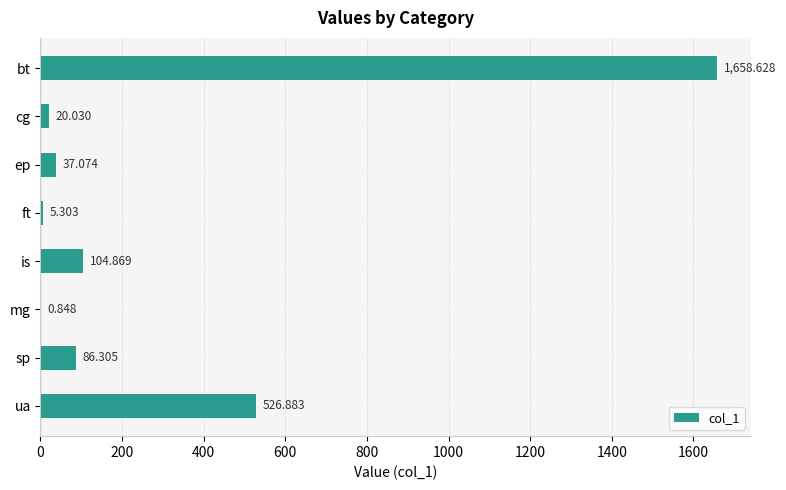

At which label is the value closest to 829?

ua